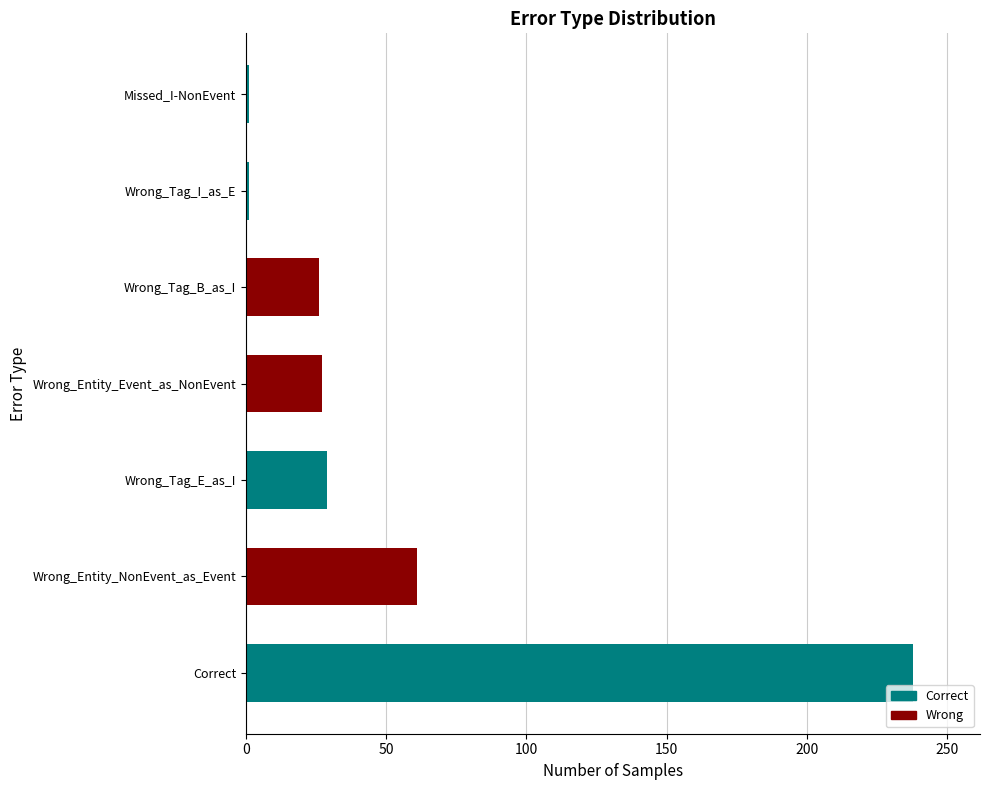

Read the value at Wrong_Tag_B_as_I, to the nearest 50.

50